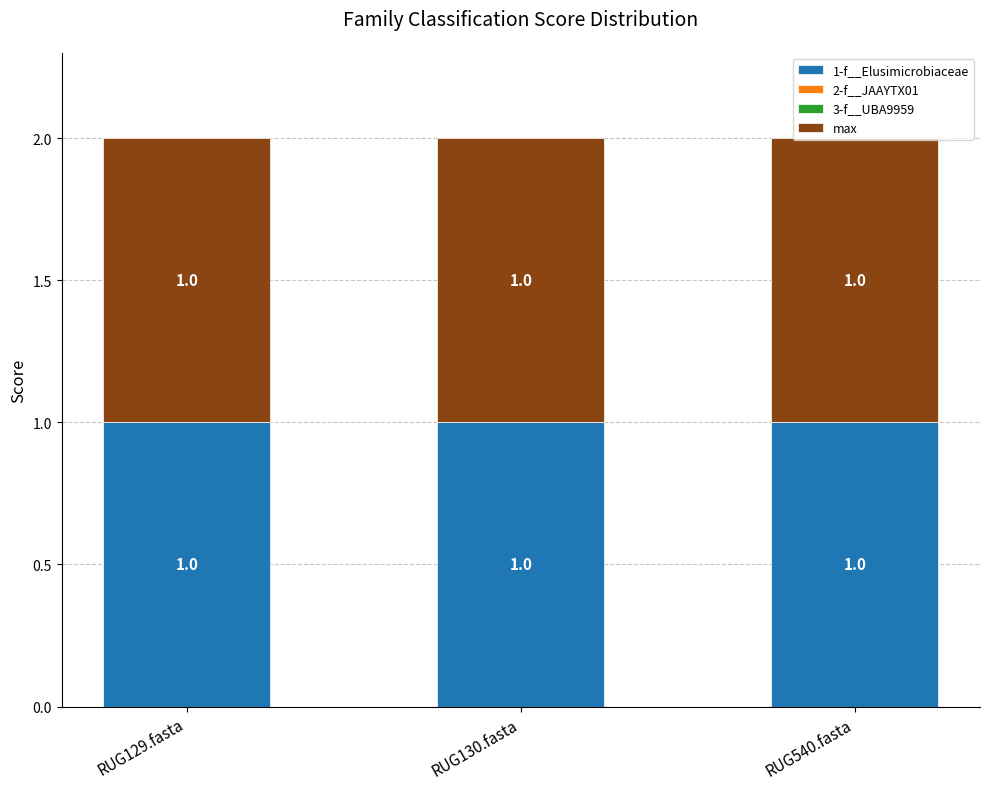

What is the label of the 1st bar from the left?

RUG129.fasta